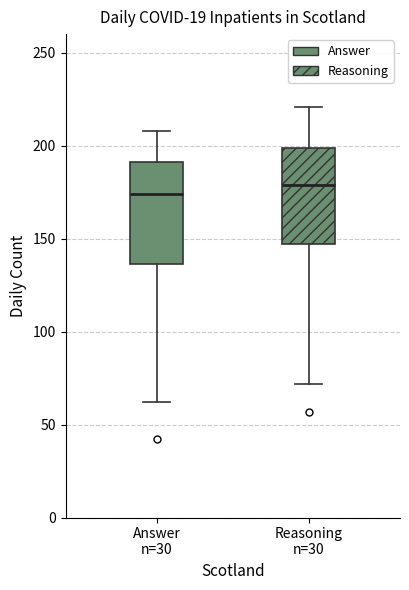

Which box's median line is the lowest?

Answer n=30